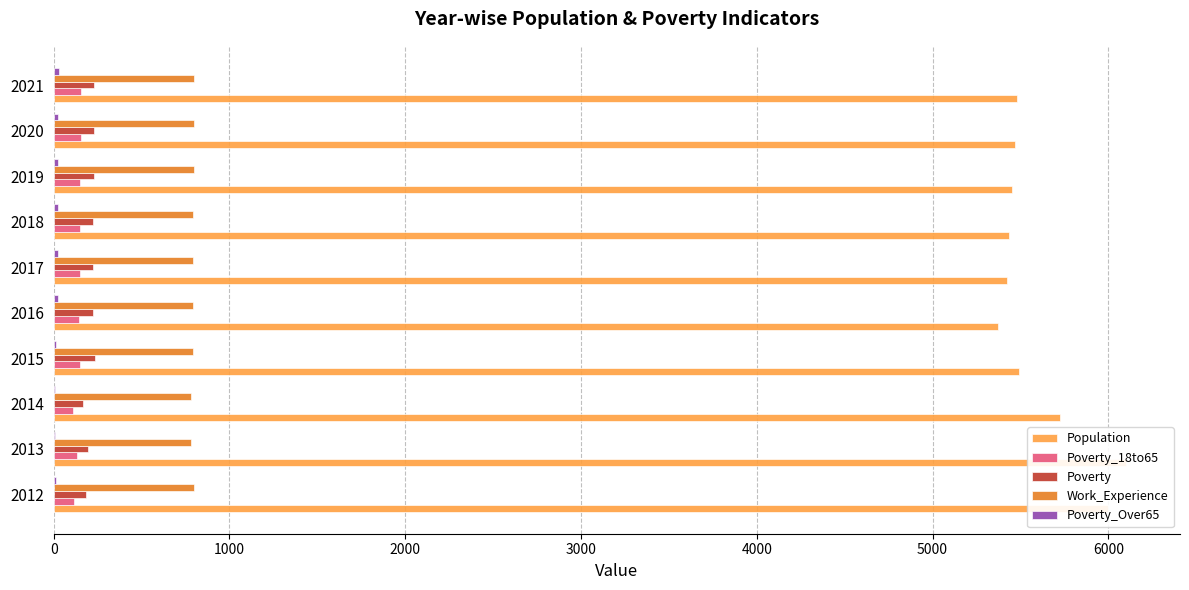

Is the value of Poverty_Over65 at 2020 greater than the value of Work_Experience at 2015?

No